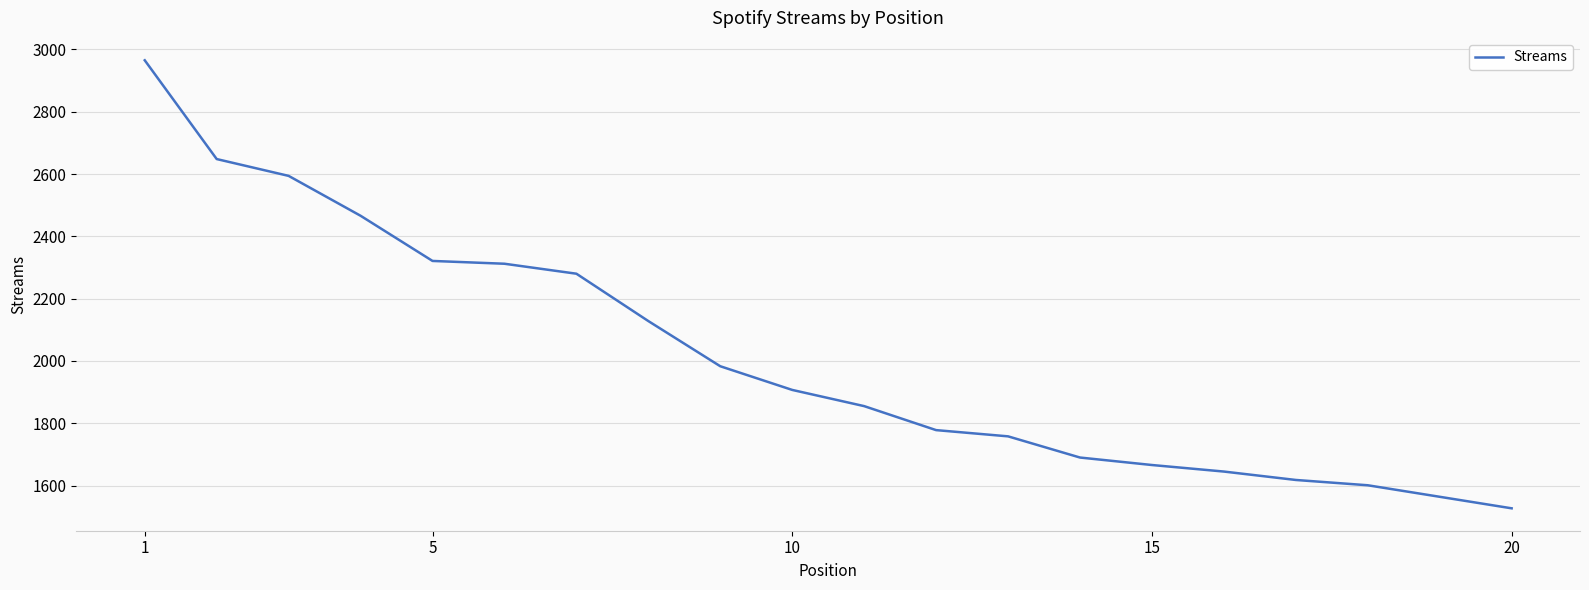

What is the greatest value displayed?

2965